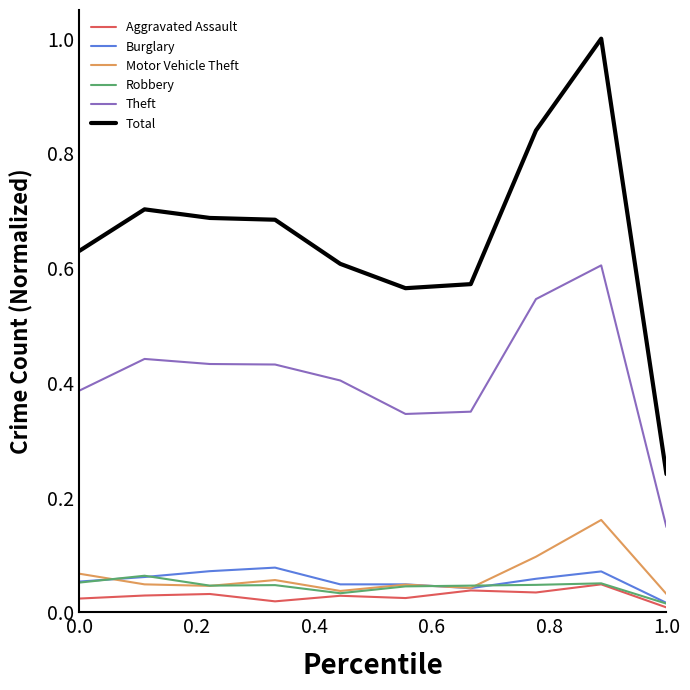

Which series has the largest total across all categories?

Total